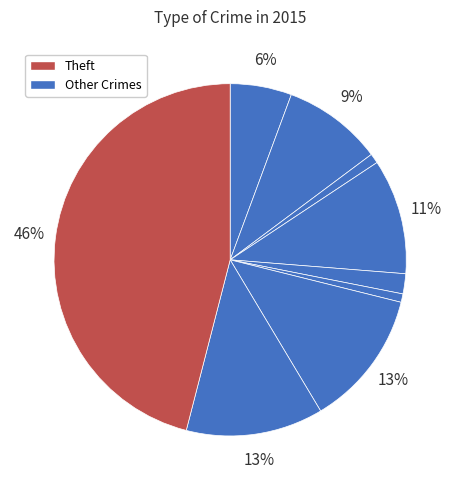

How many slices are in this pie chart?

9